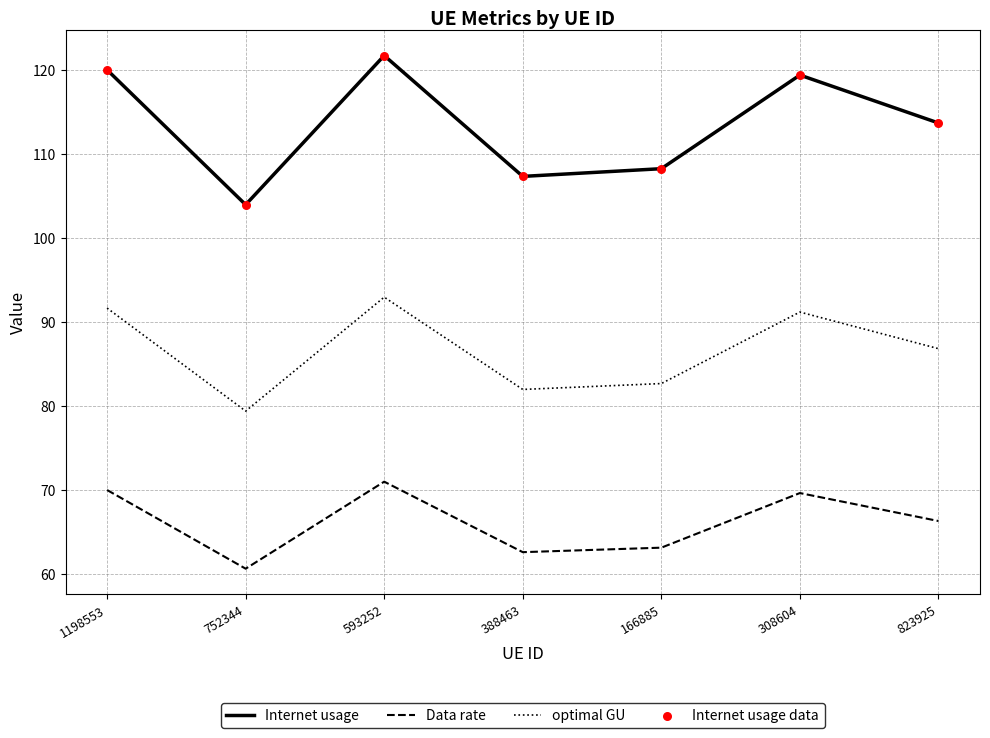

At how many categories does at least one series exceed 91?

7